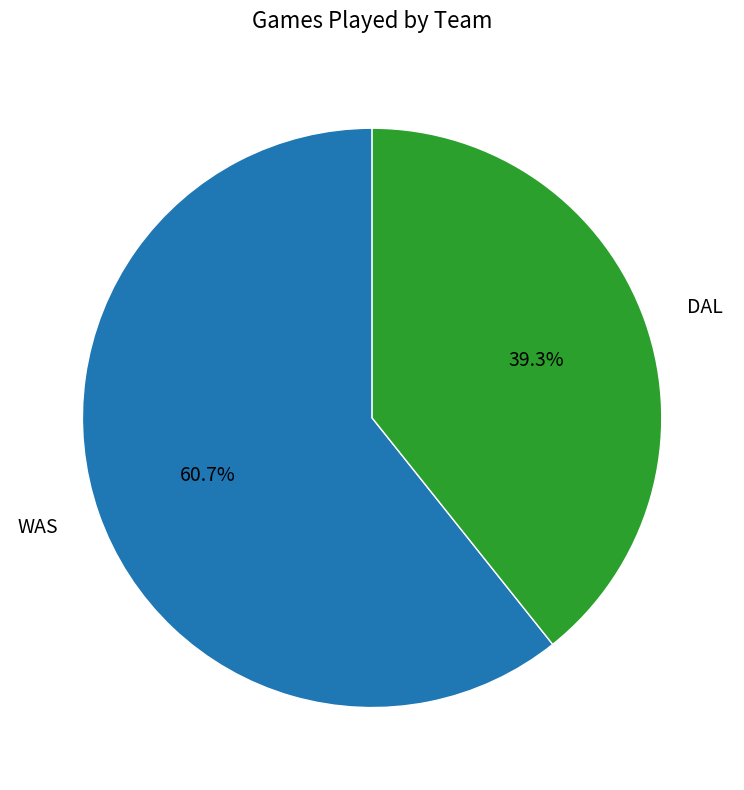

To the nearest percent, what is the difference between the WAS and DAL slice percentages?

21%